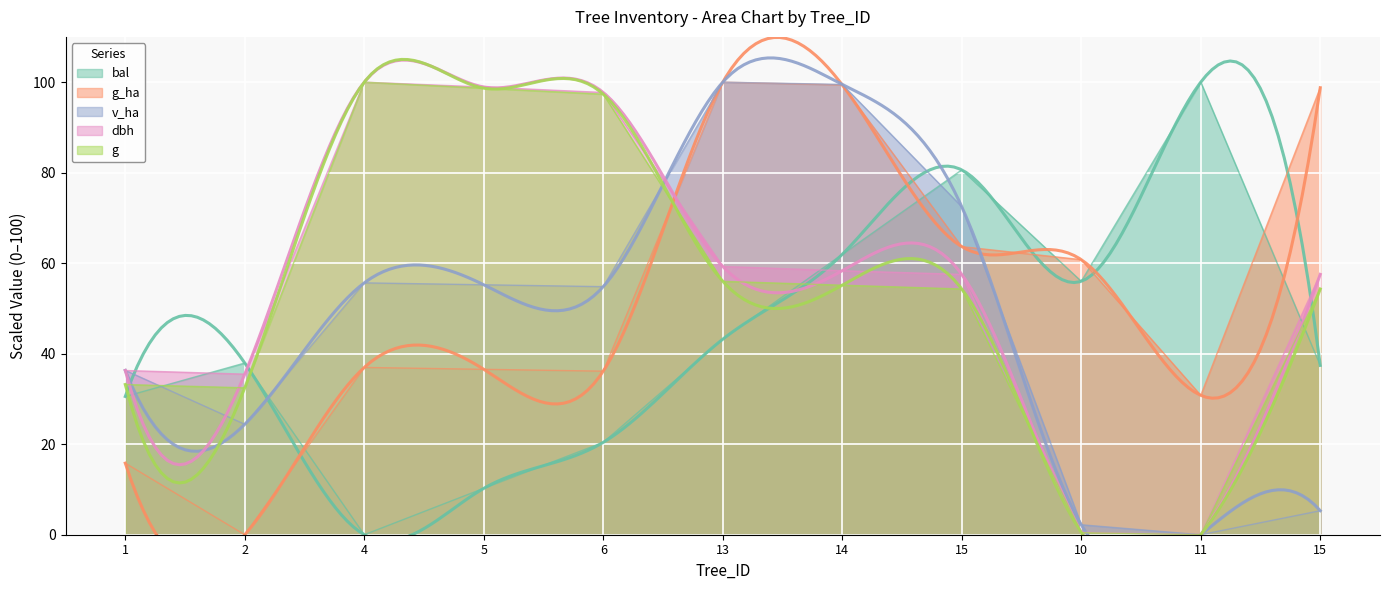

What is the difference between the highest and lowest values at 5?

88.7